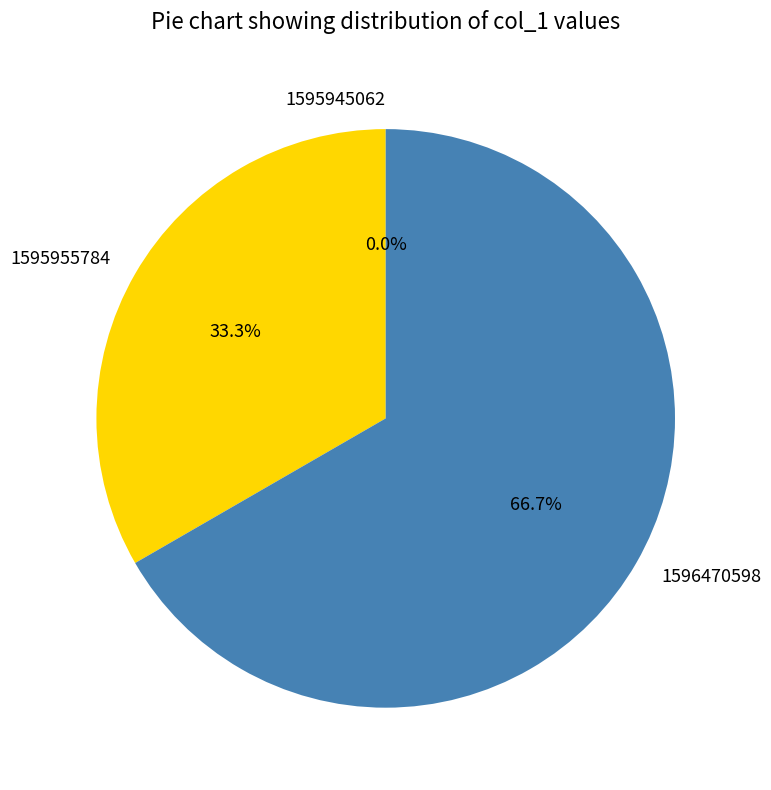

Is it true that 1596470598 is 67% of the pie?

True